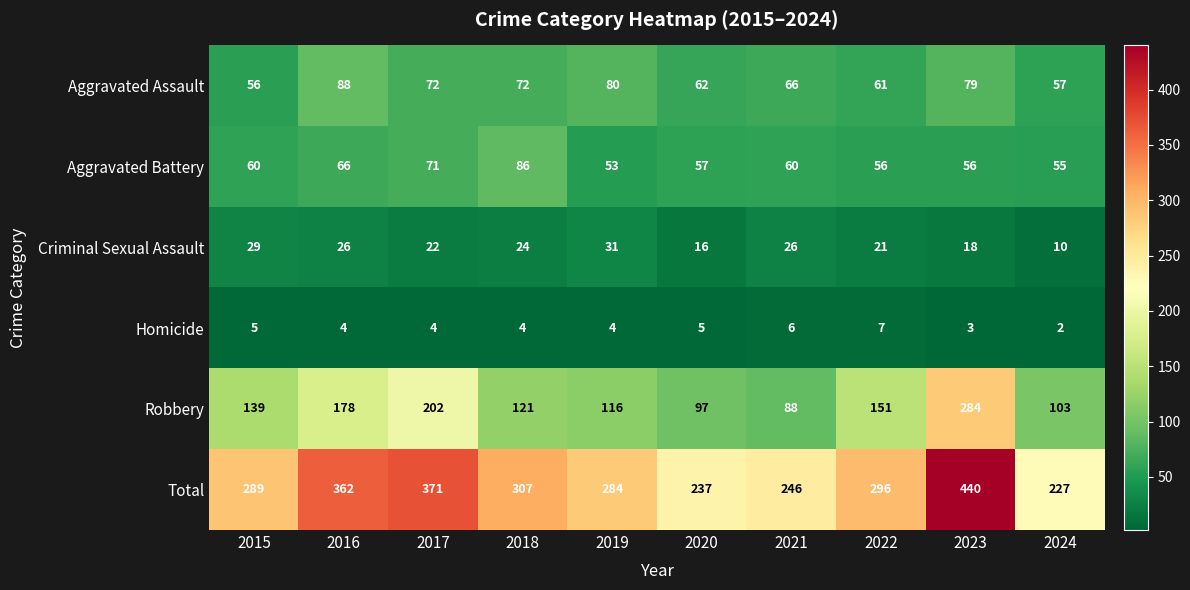

What is the sum of the Total values at 2019 and 2015?

573